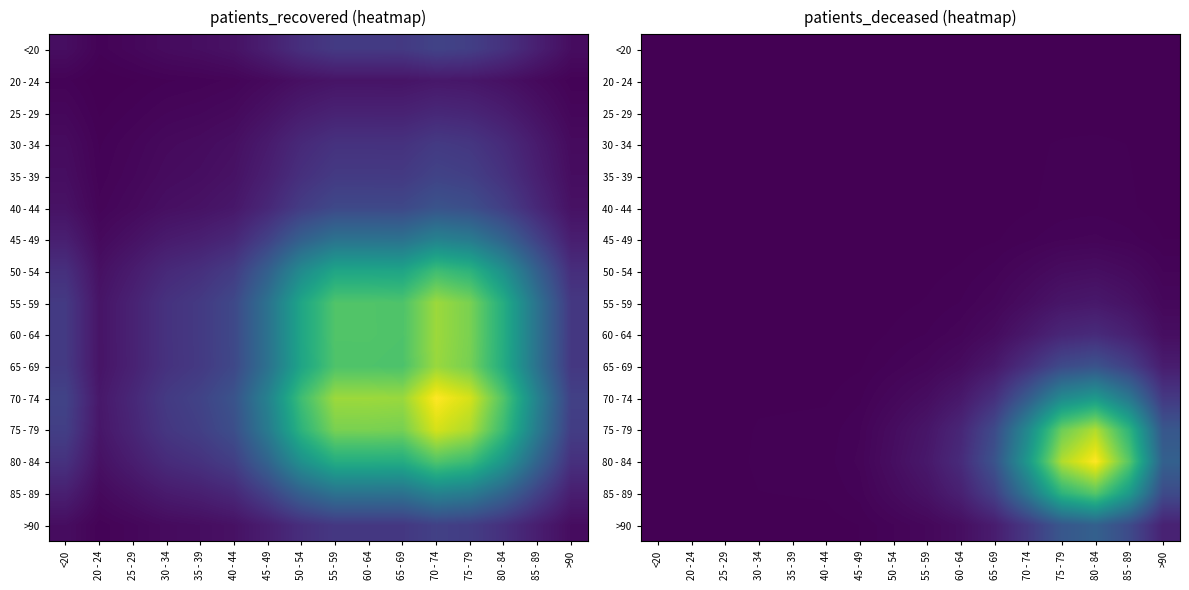

At how many categories does at least one series exceed 0?

16